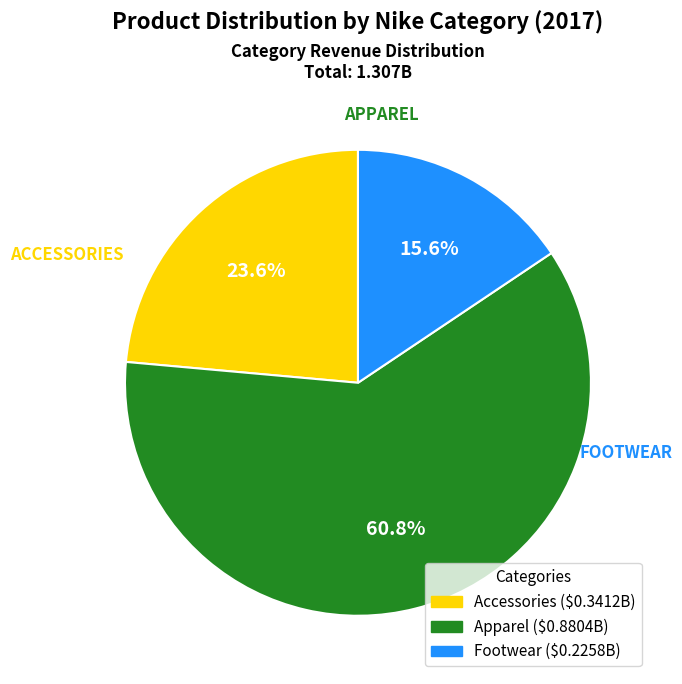

What portion of the pie excludes Footwear?

84.4%